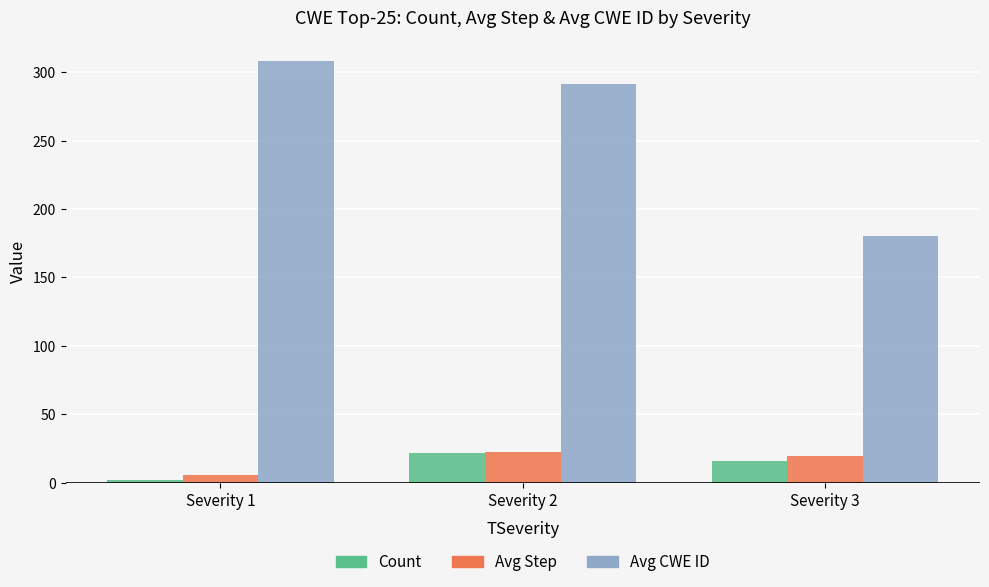

What is the spread (max minus min) of values at Severity 2?

269.7